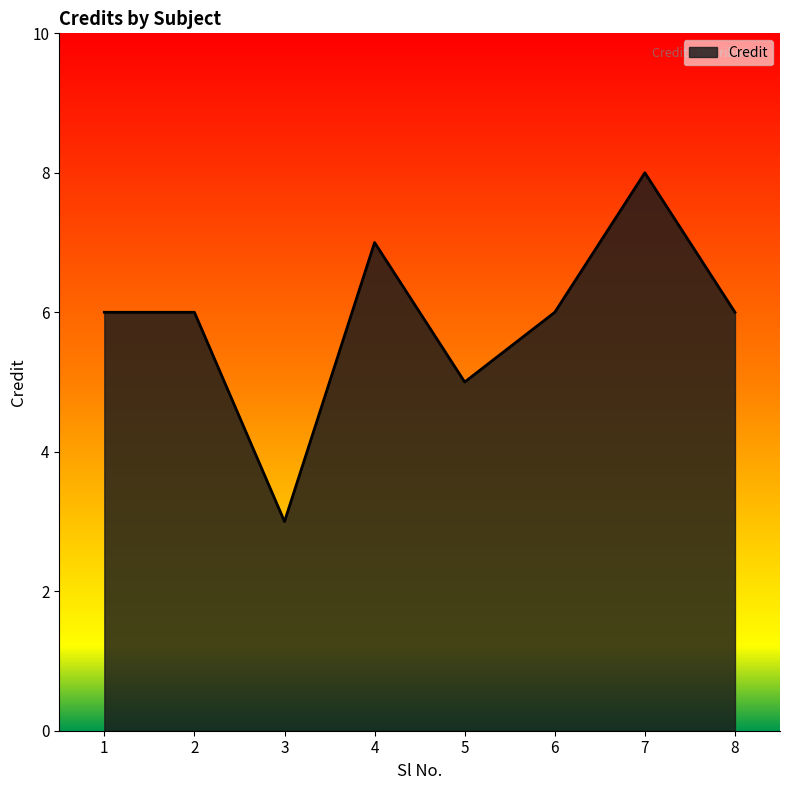

How many interior local valleys (lower than both neighbors) does the data have?

2